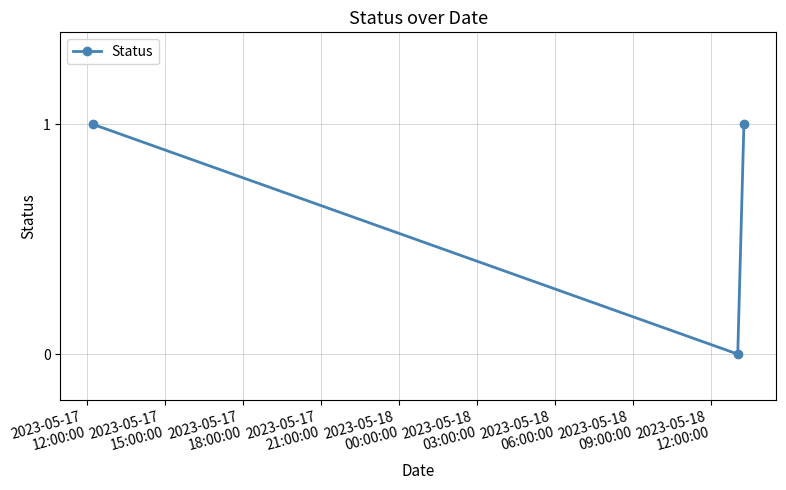

What is the value of the 3rd point from the left?

1